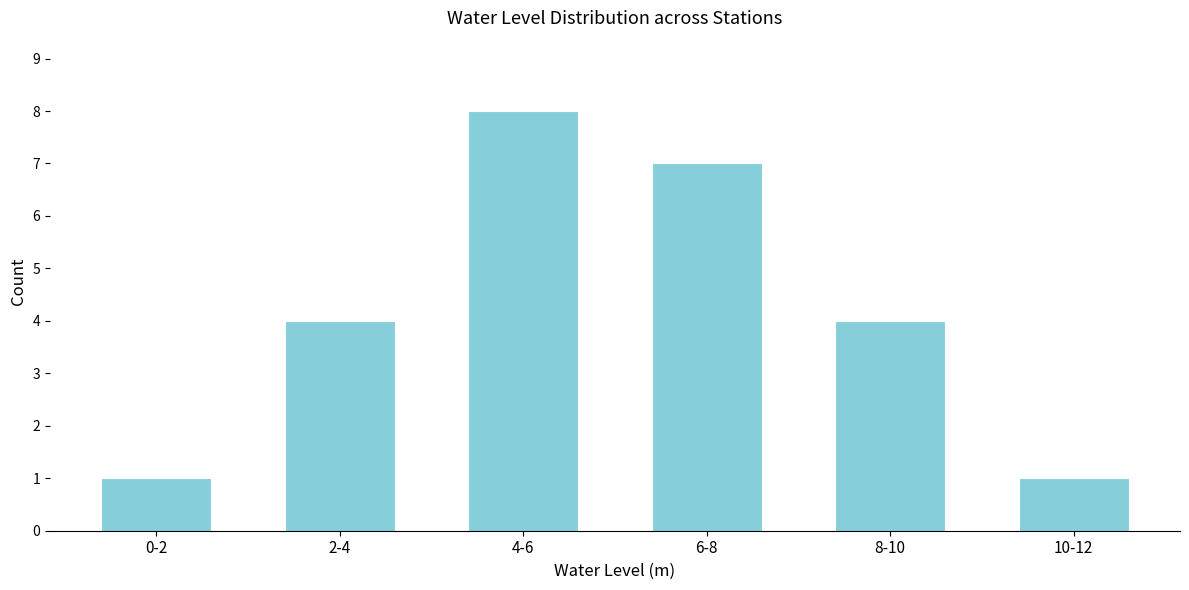

Reading left to right, extract all data points from this chart.

1	4	8	7	4	1